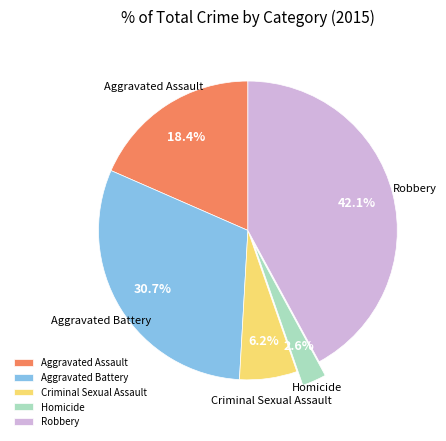

What percentage is NOT represented by Aggravated Assault?

81.6%